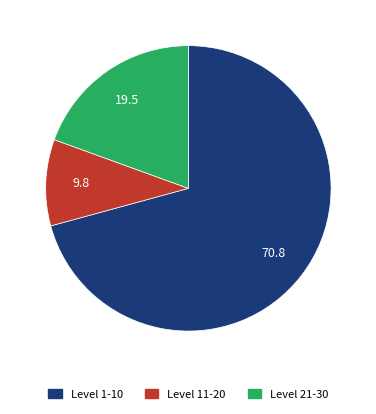

Does any single category account for the majority?

Yes